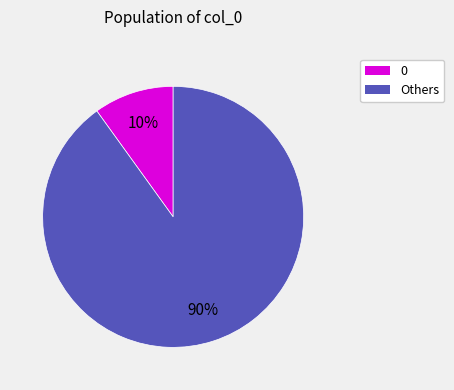

Is there any slice that represents more than half of the pie?

Yes